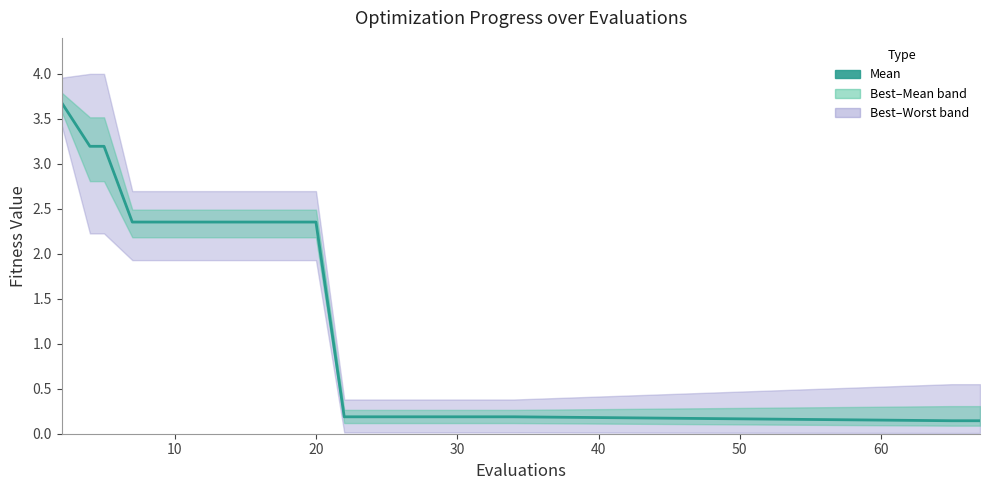

What is the difference between the second highest and minimum values?

3.1